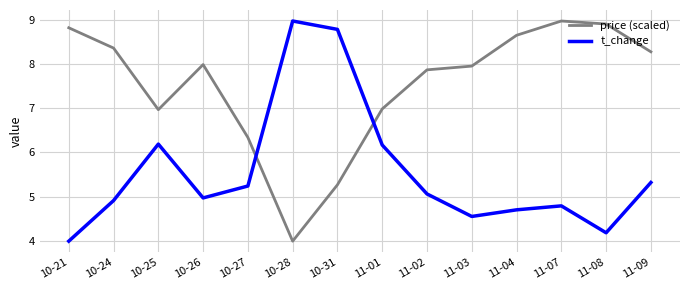

Which series has the largest total across all categories?

price (scaled)